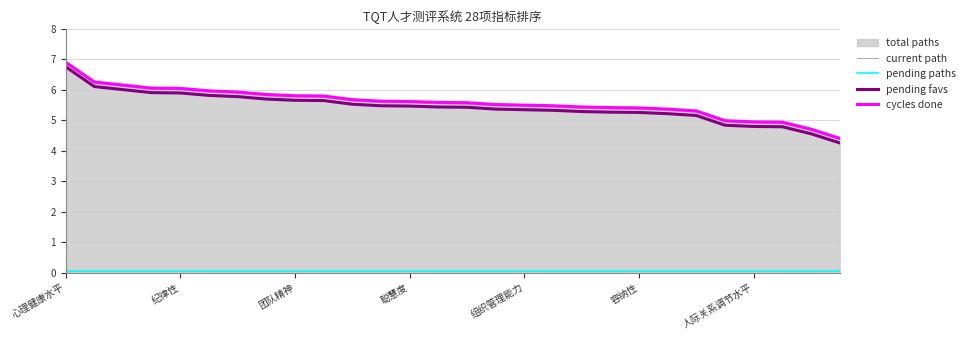

True or false: pending paths and current path cross at least once.

False